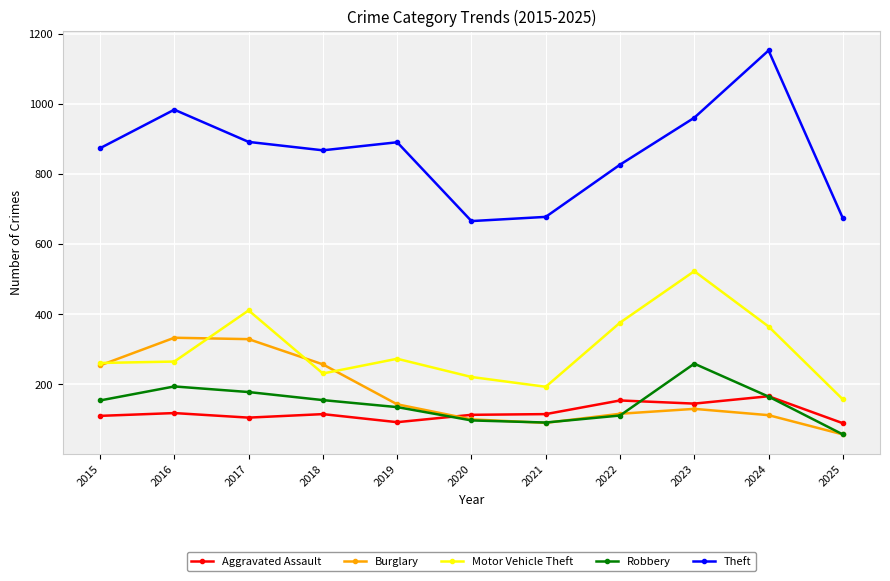

What is the difference between the maximum and minimum values in the Burglary series?

276